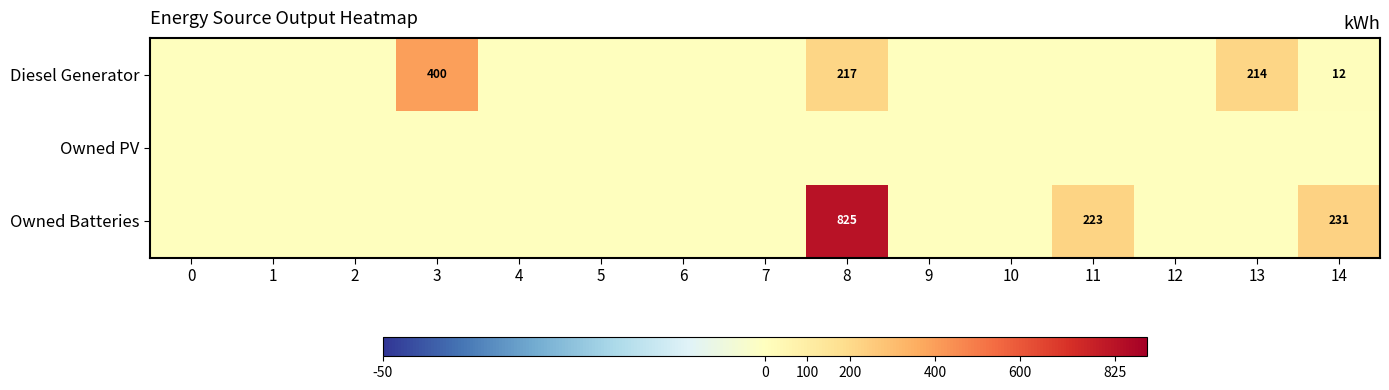

List the series in order of their peak value, lowest first.

row_1, row_0, row_2